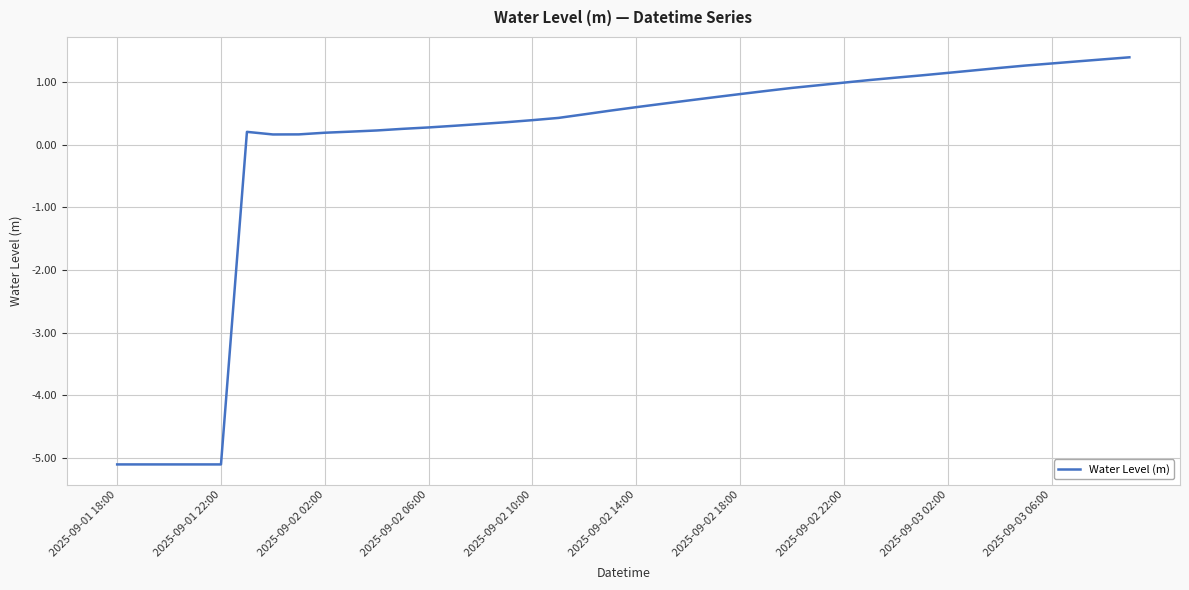

What is the difference between the maximum and minimum values?

6.5